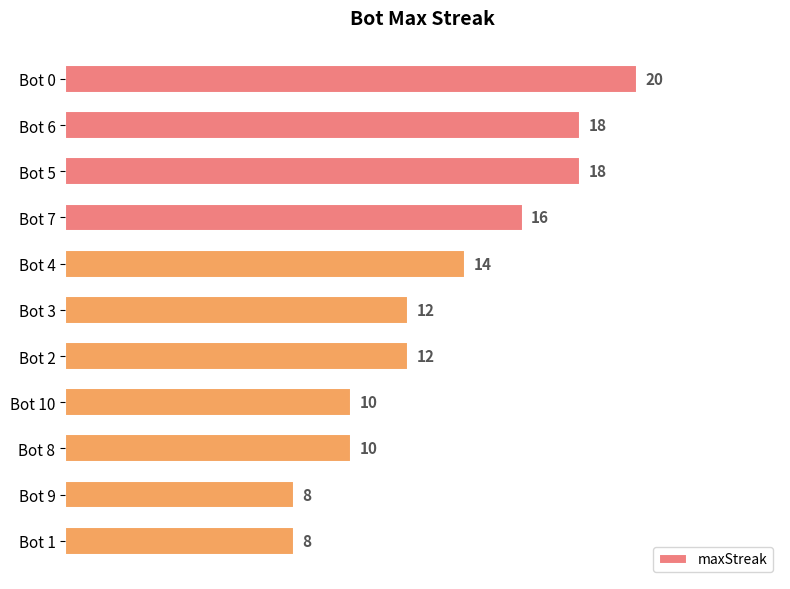

What is the minimum value shown in the chart?

8